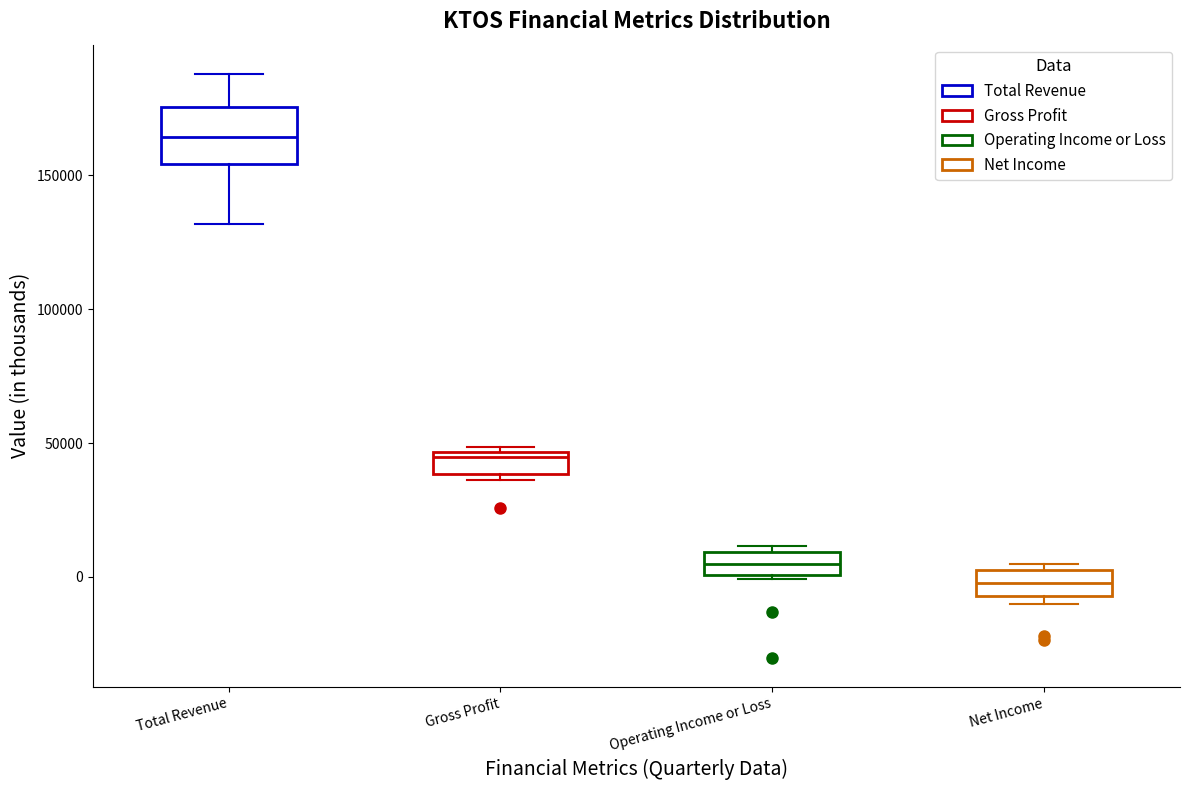

Where does the upper whisker of the box for Total Revenue end on the y-axis? The values are not printed on the chart, so give them approximately, as read against the axis.

190000